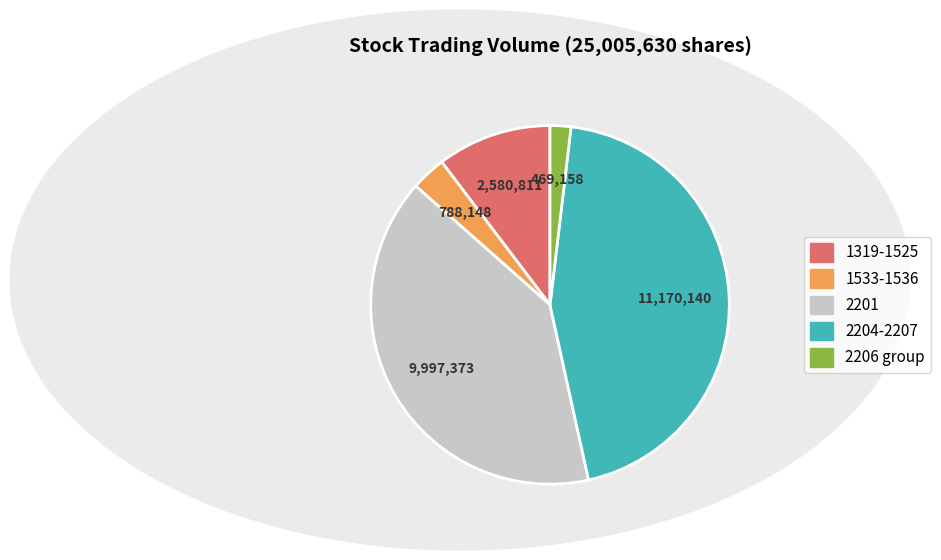

Does any single category account for the majority?

No